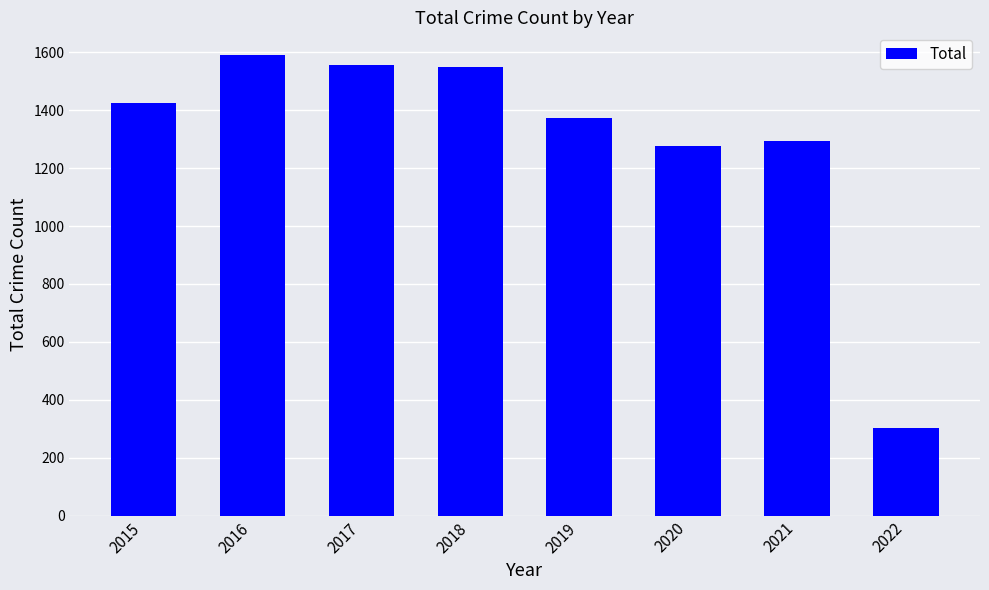

Does the chart contain stacked bars?

No